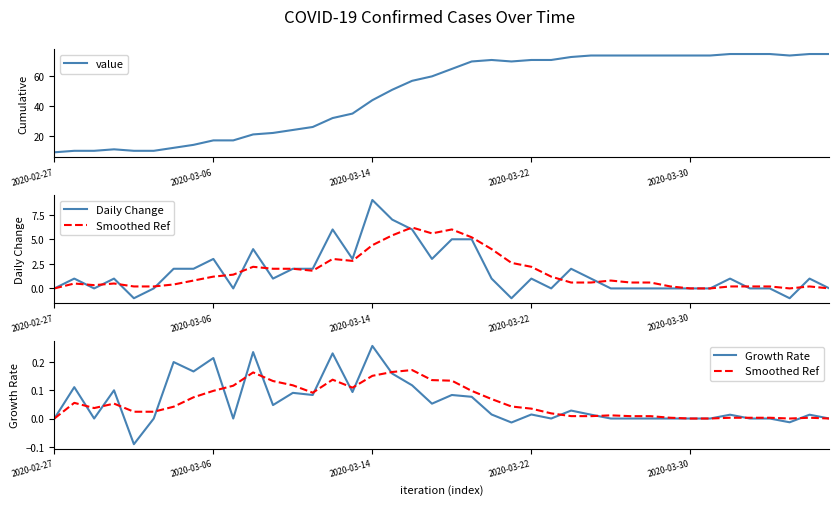

At how many categories does at least one series exceed 73?

13